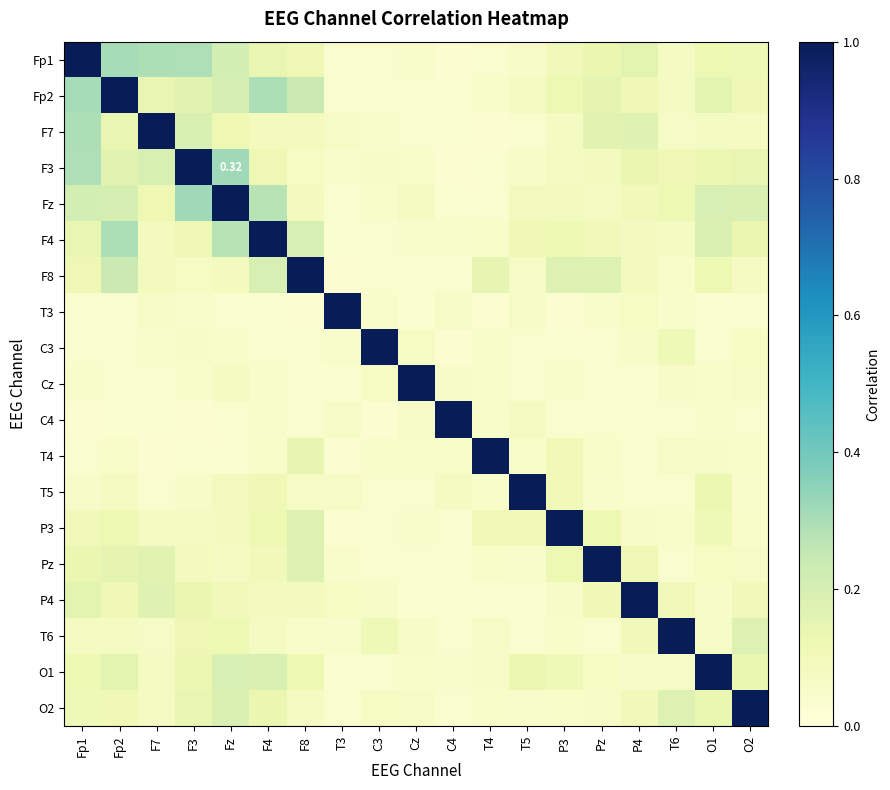

At how many categories does at least one series exceed 0?

19